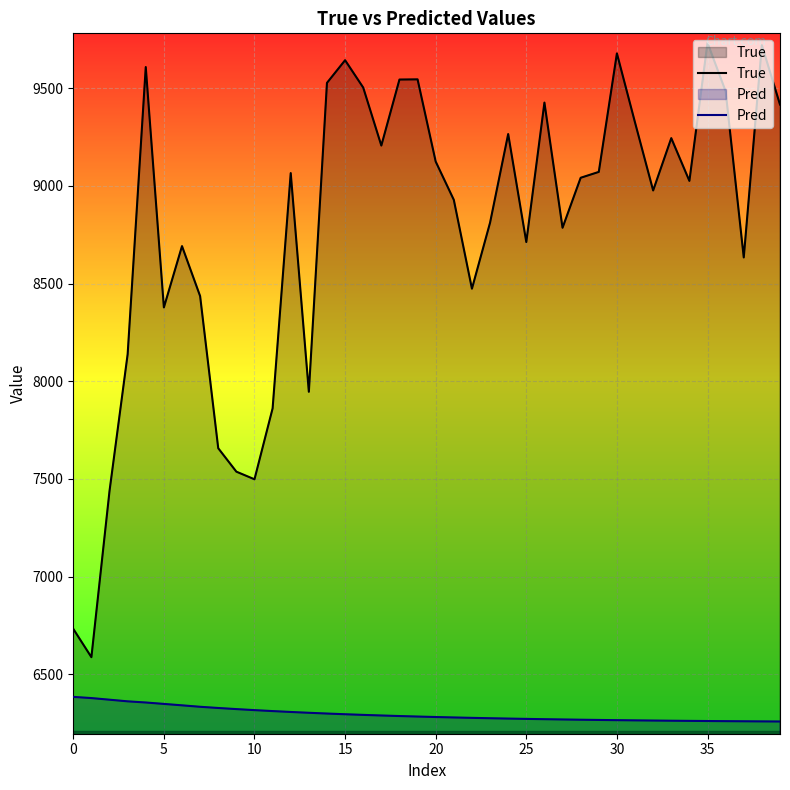

Which series has the largest total across all categories?

True